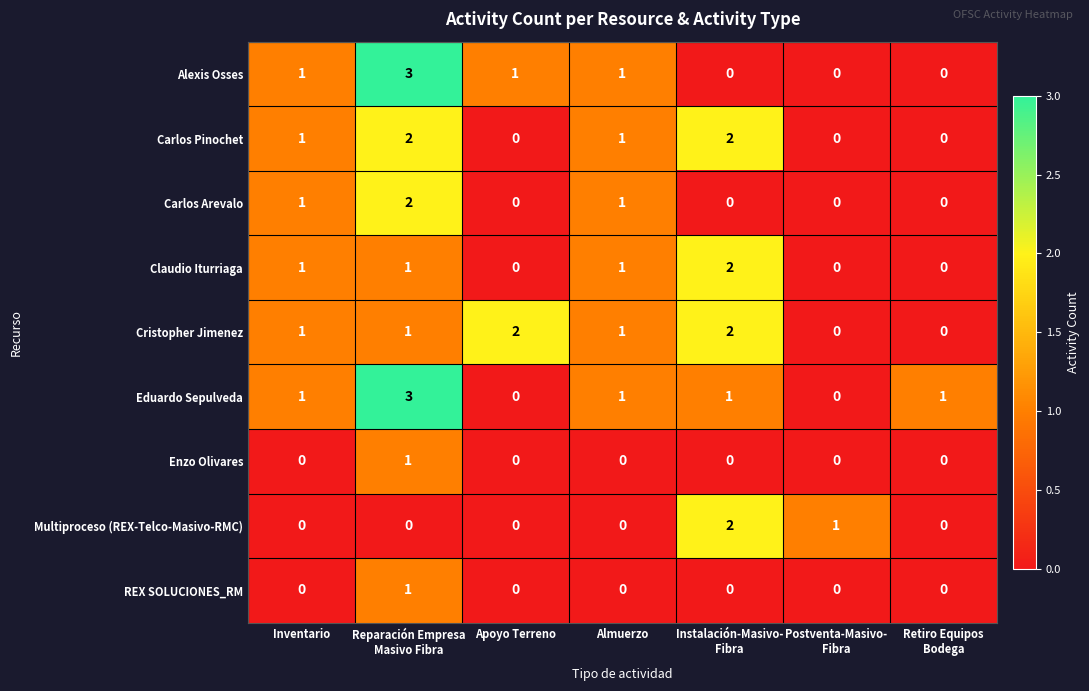

True or false: Enzo Olivares has a value of 0 at Almuerzo.

True